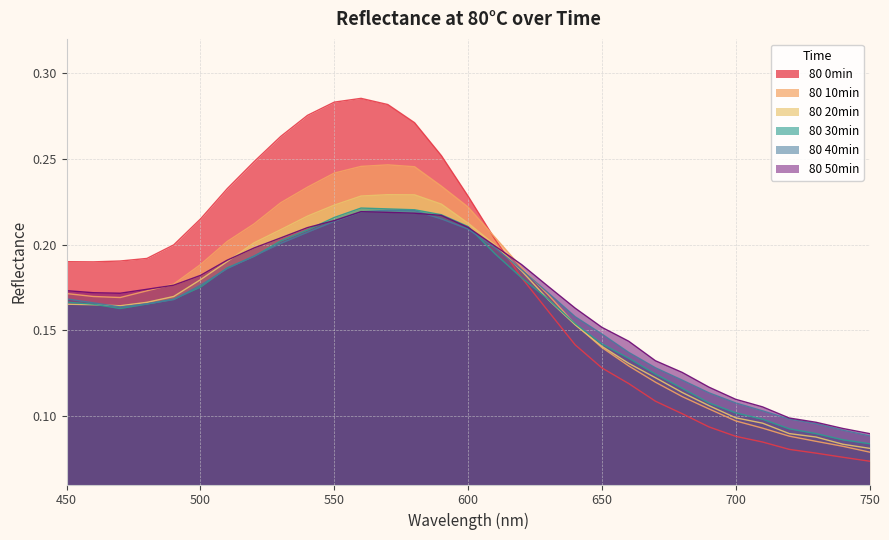

Reading left to right, list all the values displayed in this chart.

80 0min: 0.2	0.2	0.2	0.2	0.2	0.2	0.2	0.2	0.3	0.3	0.3	0.3	0.3	0.3	0.3	0.2	0.2	0.2	0.2	0.1	0.1	0.1	0.1	0.1	0.1	0.1	0.1	0.1	0.1	0.1	0.1
80 10min: 0.2	0.2	0.2	0.2	0.2	0.2	0.2	0.2	0.2	0.2	0.2	0.2	0.2	0.2	0.2	0.2	0.2	0.2	0.2	0.2	0.1	0.1	0.1	0.1	0.1	0.1	0.1	0.1	0.1	0.1	0.1
80 20min: 0.2	0.2	0.2	0.2	0.2	0.2	0.2	0.2	0.2	0.2	0.2	0.2	0.2	0.2	0.2	0.2	0.2	0.2	0.2	0.2	0.1	0.1	0.1	0.1	0.1	0.1	0.1	0.1	0.1	0.1	0.1
80 30min: 0.2	0.2	0.2	0.2	0.2	0.2	0.2	0.2	0.2	0.2	0.2	0.2	0.2	0.2	0.2	0.2	0.2	0.2	0.2	0.2	0.1	0.1	0.1	0.1	0.1	0.1	0.1	0.1	0.1	0.1	0.1
80 40min: 0.2	0.2	0.2	0.2	0.2	0.2	0.2	0.2	0.2	0.2	0.2	0.2	0.2	0.2	0.2	0.2	0.2	0.2	0.2	0.2	0.1	0.1	0.1	0.1	0.1	0.1	0.1	0.1	0.1	0.1	0.1
80 50min: 0.2	0.2	0.2	0.2	0.2	0.2	0.2	0.2	0.2	0.2	0.2	0.2	0.2	0.2	0.2	0.2	0.2	0.2	0.2	0.2	0.2	0.1	0.1	0.1	0.1	0.1	0.1	0.1	0.1	0.1	0.1